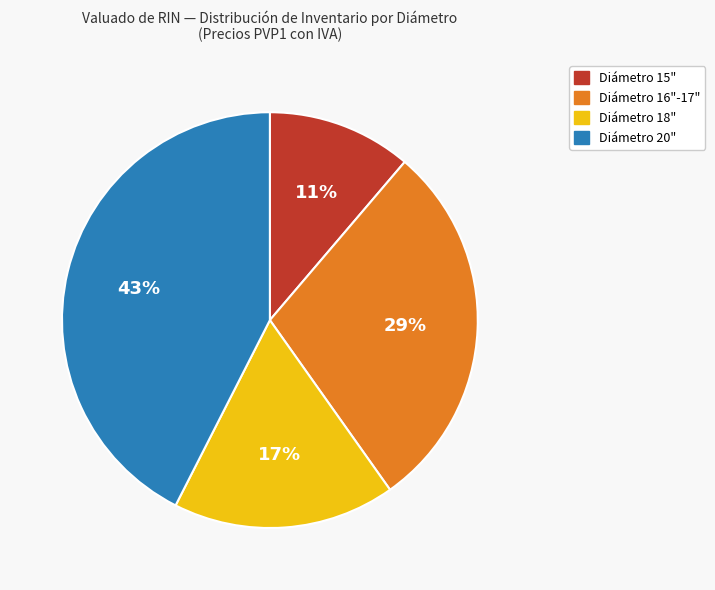

Is there any slice that represents more than half of the pie?

No